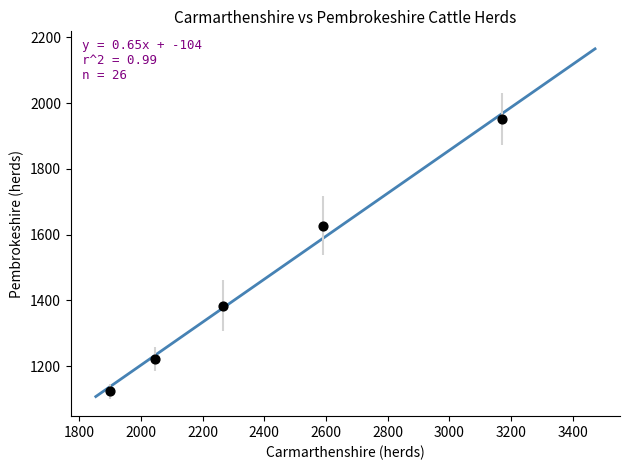

What Y value in the scatter plot is closest to 1537?

1627.6